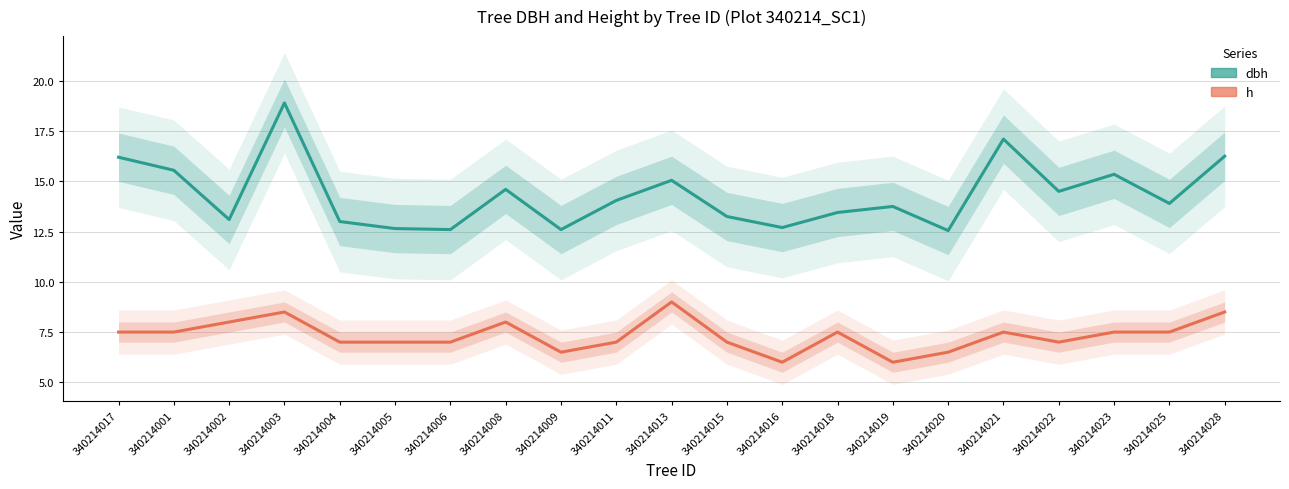

How many lines are shown in the chart?

2